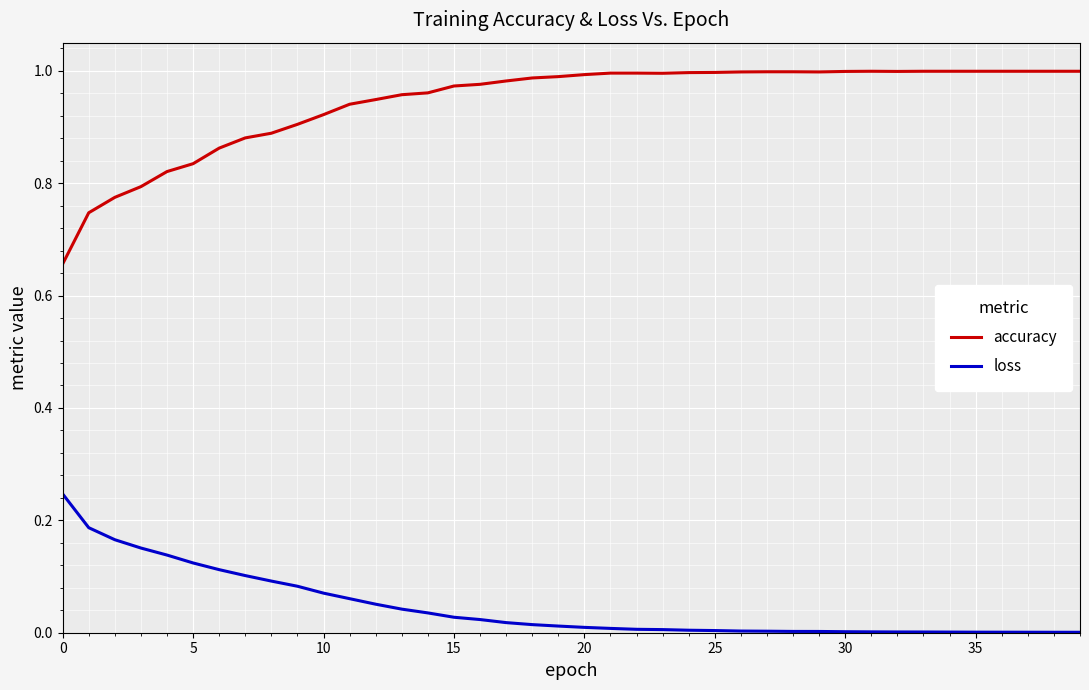

What are all the series names shown in the legend?

accuracy, loss